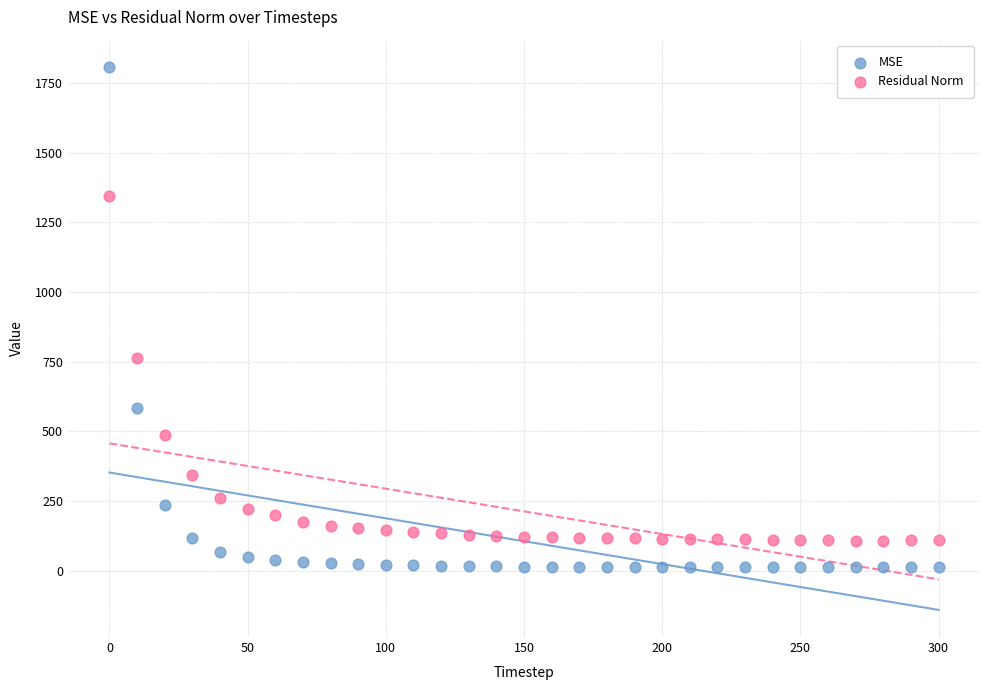

What is the X range (max minus min) for the scatter plot?

300.0